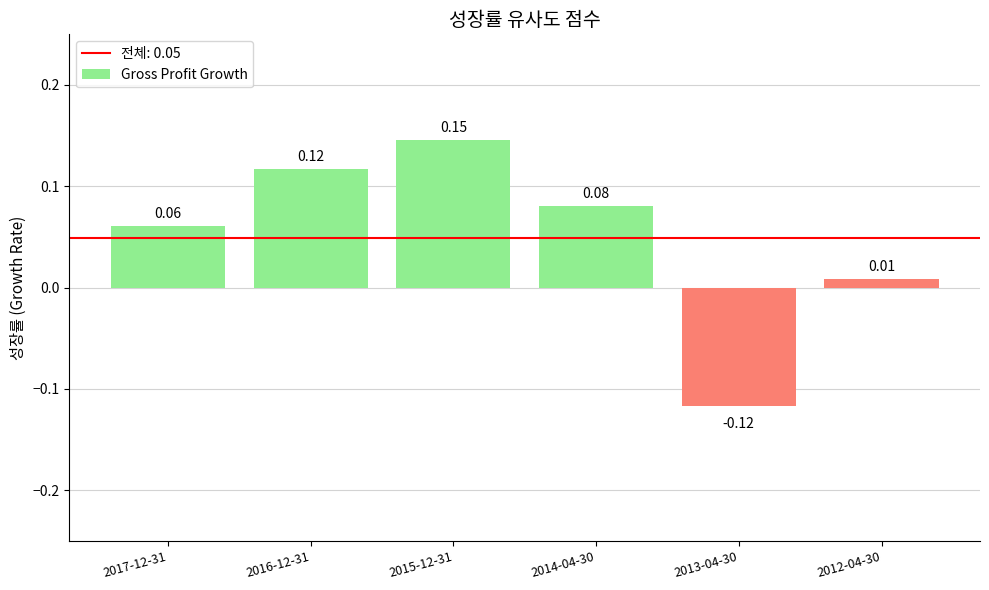

At which category does the chart reach its peak across all series?

2015-12-31